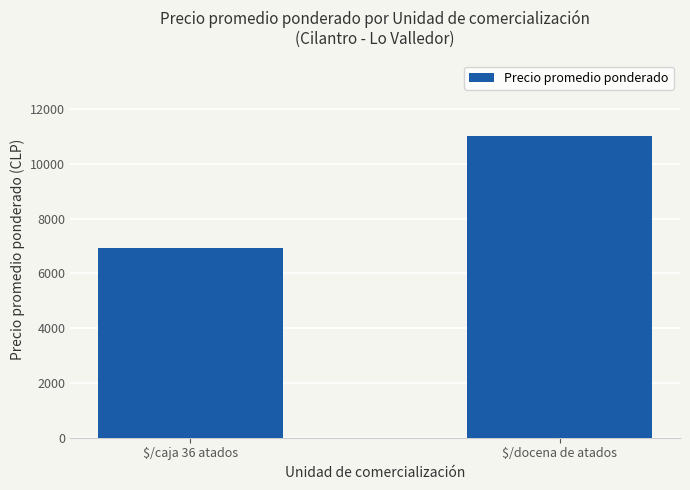

How many values are between 6917 and 11019?

2